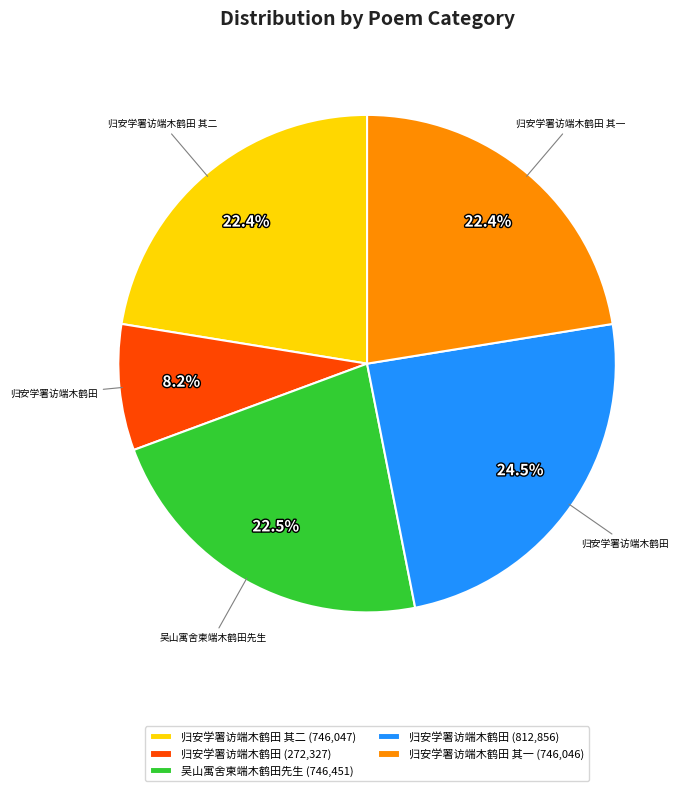

Is there any slice that represents more than half of the pie?

No